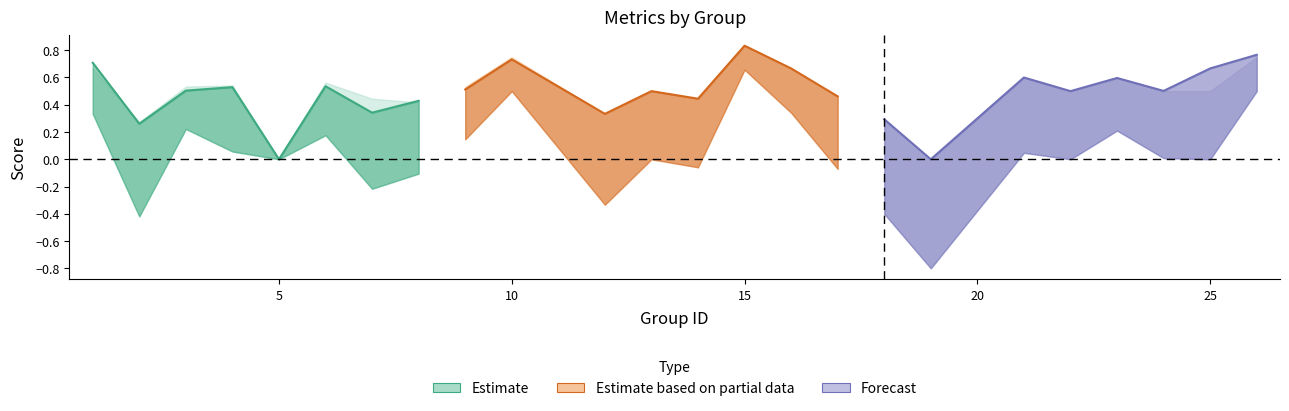

Between 24 and 6, which is larger?

6